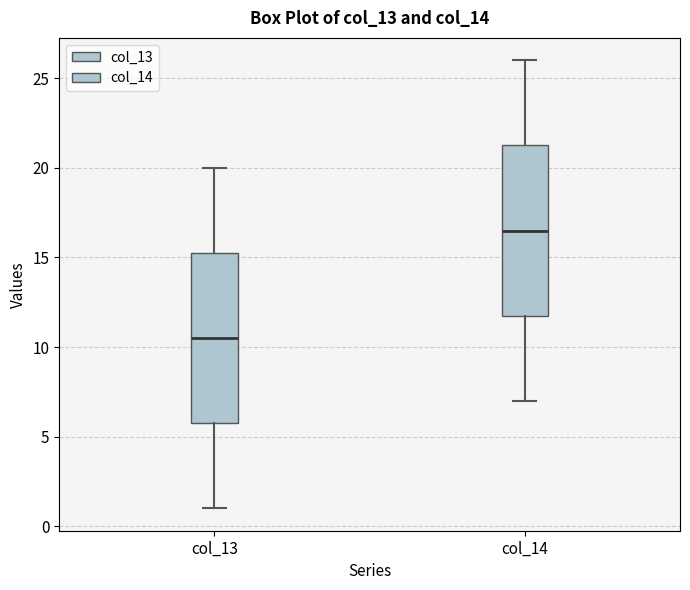

Reading left to right, transcribe this box plot: for each box, give where its median line is, the range the box spans, and where its two whiskers end, as read against the y-axis. The values are not printed on the chart, so give them approximately, as read against the axis.

col_13: median 10.5, box 6.0 to 15.5, whiskers 1.0 to 20.0
col_14: median 16.5, box 12.0 to 21.5, whiskers 7.0 to 26.0